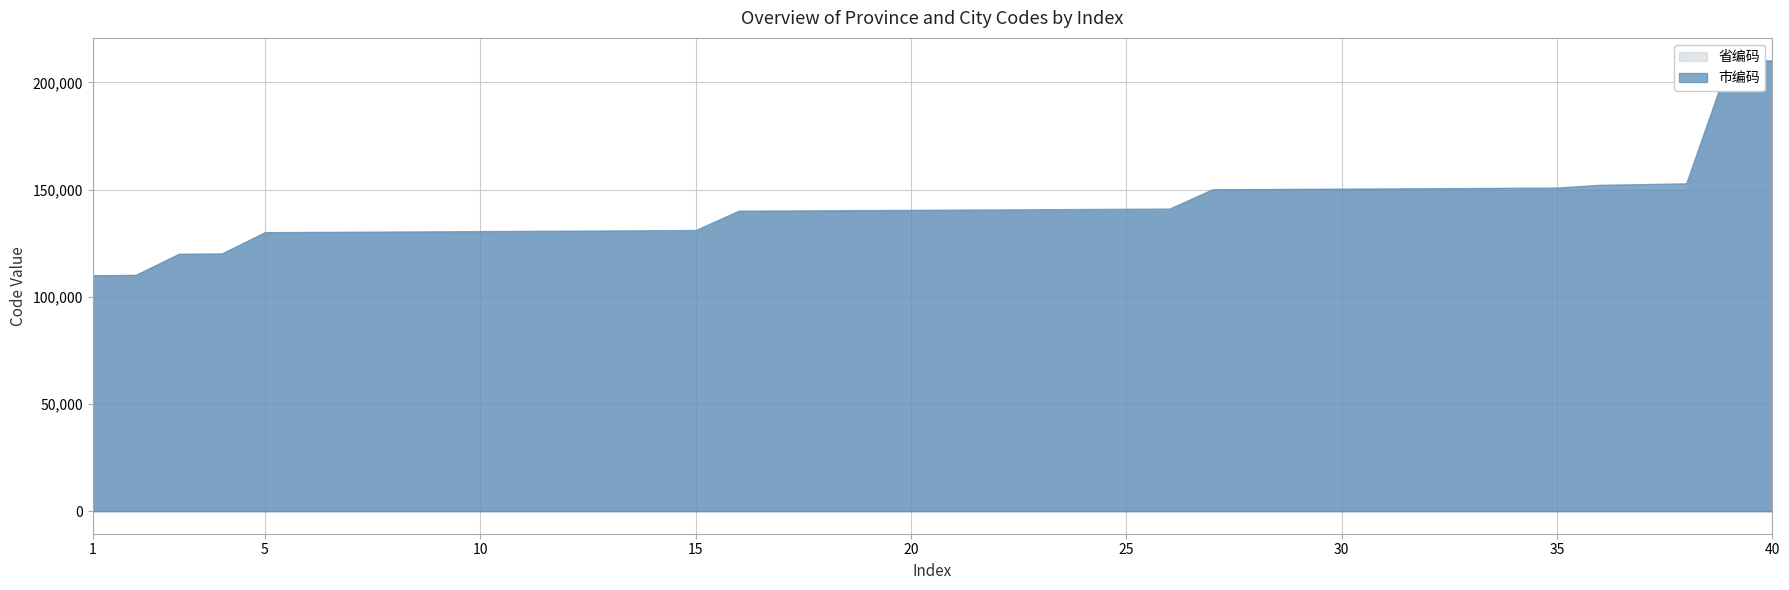

What are all the series names shown in the legend?

省编码, 市编码